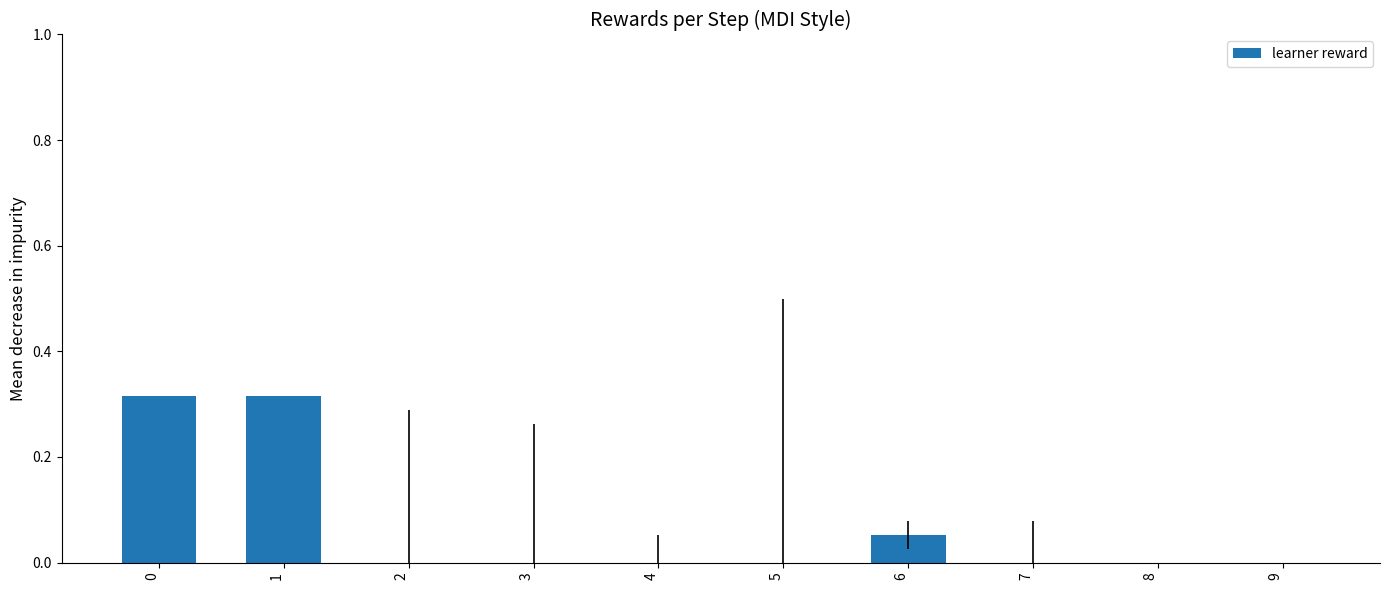

Does the chart contain stacked bars?

No